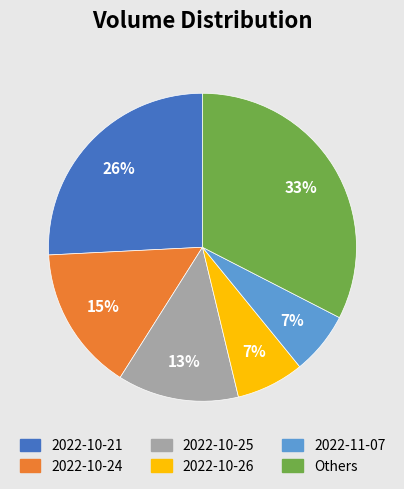

To the nearest percent, what is the average slice percentage?

17%